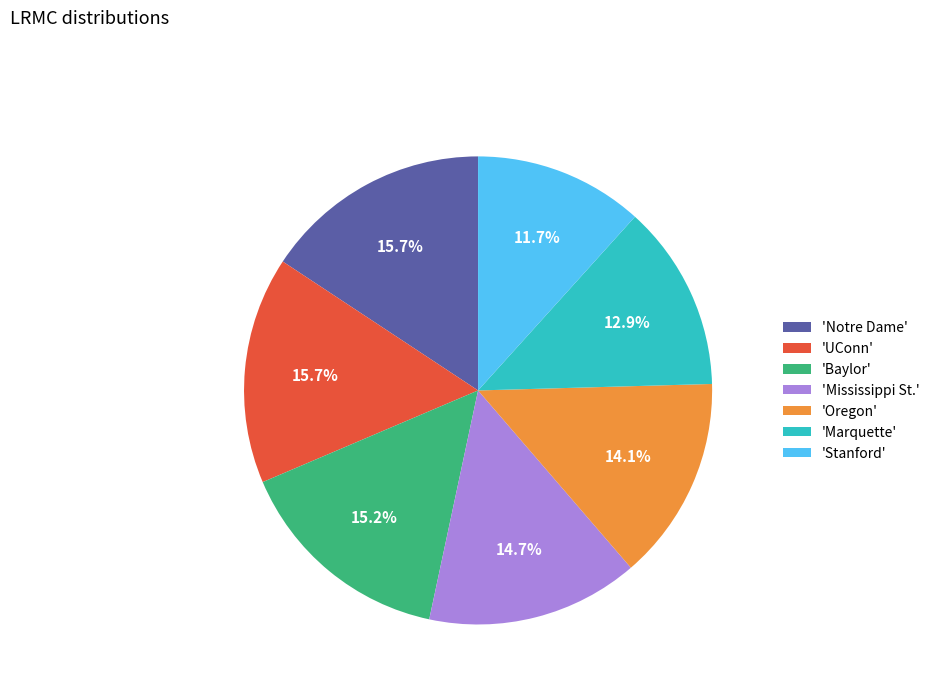

What is the smallest slice in the pie chart?

'Stanford'